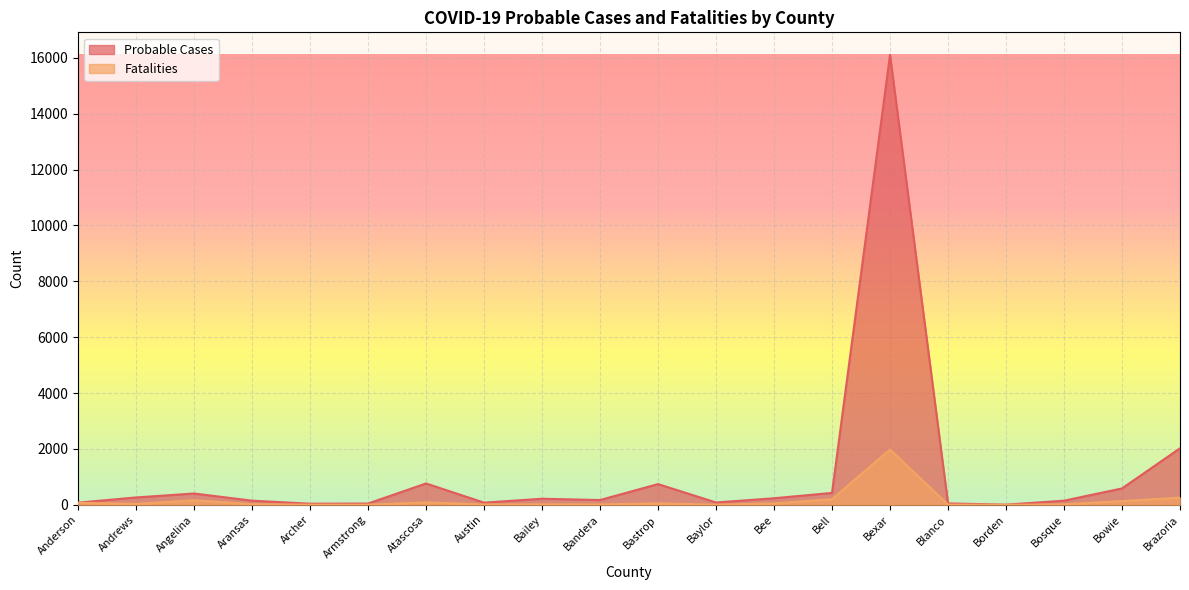

Reading left to right, extract all data points from this chart.

Probable Cases: Anderson=78	Andrews=265	Angelina=406	Aransas=150	Archer=41	Armstrong=47	Atascosa=765	Austin=79	Bailey=219	Bandera=172	Bastrop=743	Baylor=85	Bee=236	Bell=427	Bexar=16105	Blanco=51	Borden=7	Bosque=149	Bowie=588	Brazoria=2024
Fatalities: Anderson=73	Andrews=33	Angelina=167	Aransas=25	Archer=6	Armstrong=6	Atascosa=88	Austin=15	Bailey=17	Bandera=15	Bastrop=51	Baylor=7	Bee=50	Bell=202	Bexar=1980	Blanco=9	Borden=0	Bosque=20	Bowie=135	Brazoria=258